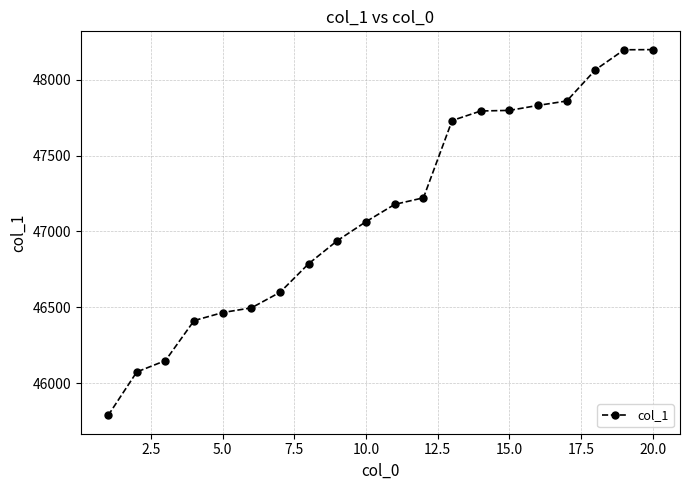

Does the chart have visible grid lines?

Yes